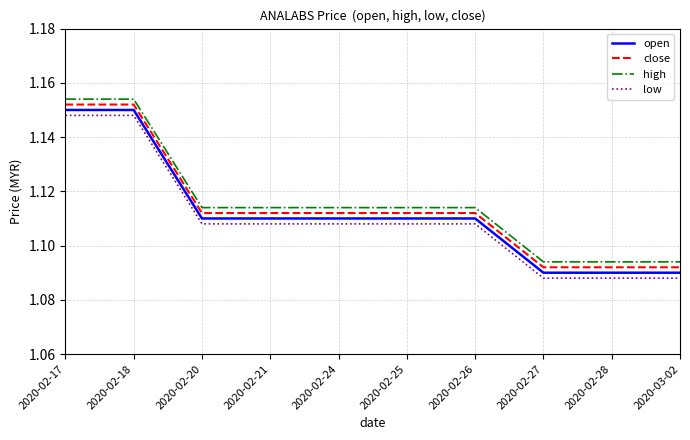

List the series in order of their peak value, lowest first.

low, open, close, high